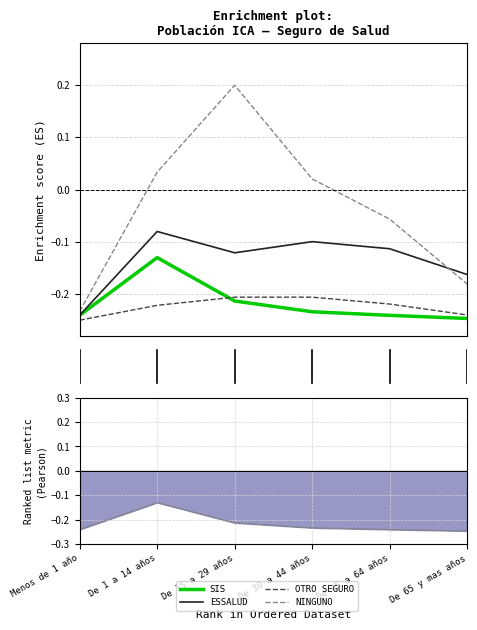

Reading left to right, what are all the values shown in this chart?

SIS: Menos de 1 año=-0.2	De 1 a 14 años=-0.1	De 15 a 29 años=-0.2	De 30 a 44 años=-0.2	De 45 a 64 años=-0.2	De 65 y mas años=-0.2
ESSALUD: Menos de 1 año=-0.2	De 1 a 14 años=-0.1	De 15 a 29 años=-0.1	De 30 a 44 años=-0.1	De 45 a 64 años=-0.1	De 65 y mas años=-0.2
OTRO SEGURO: Menos de 1 año=-0.2	De 1 a 14 años=-0.2	De 15 a 29 años=-0.2	De 30 a 44 años=-0.2	De 45 a 64 años=-0.2	De 65 y mas años=-0.2
NINGUNO: Menos de 1 año=-0.2	De 1 a 14 años=0.0	De 15 a 29 años=0.2	De 30 a 44 años=0.0	De 45 a 64 años=-0.1	De 65 y mas años=-0.2